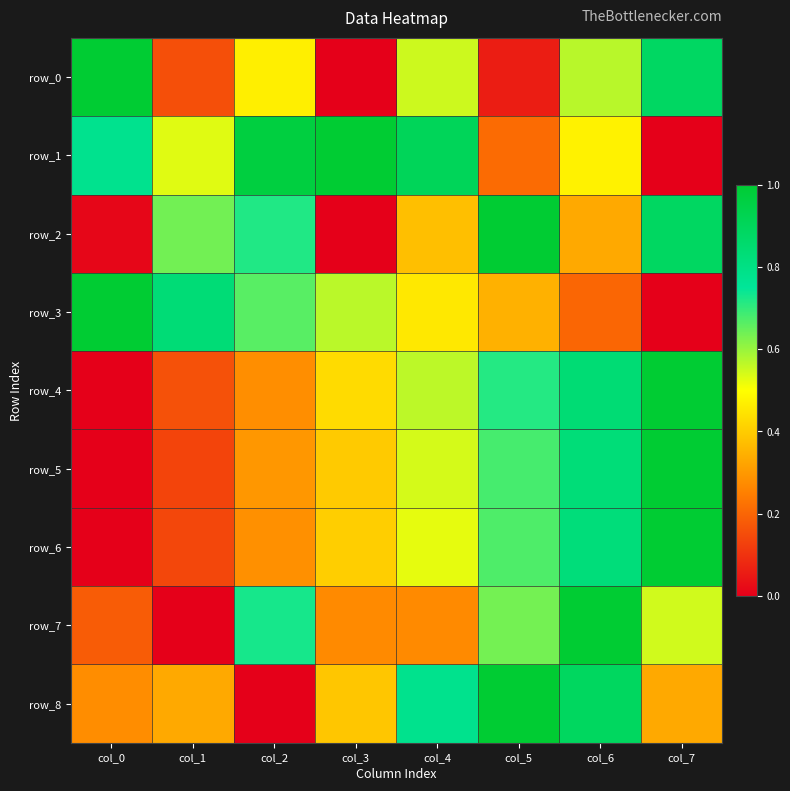

What is the difference between the row_5 values at col_0 and col_1?

0.1